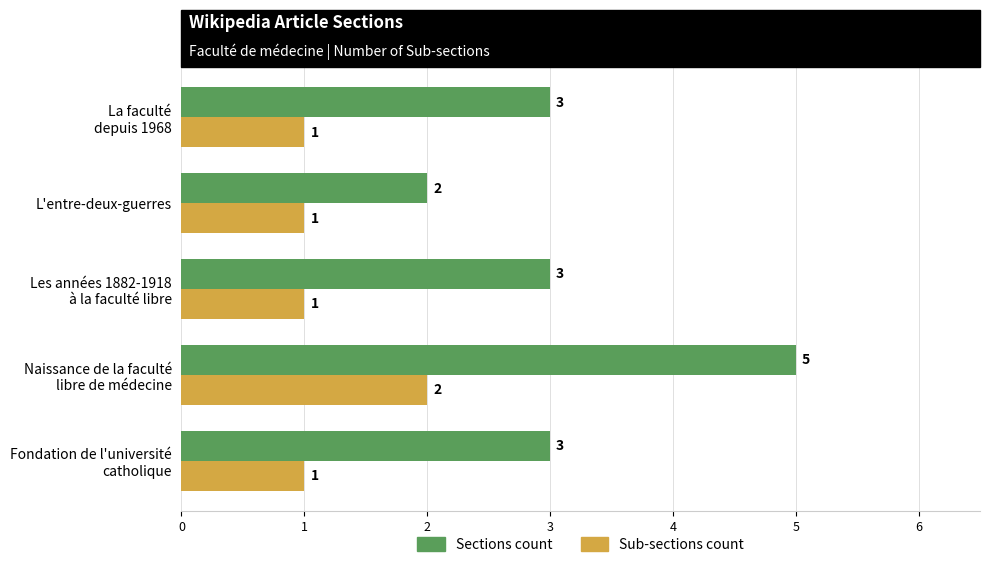

Count the Sections count values in the range 3 to 4.

3